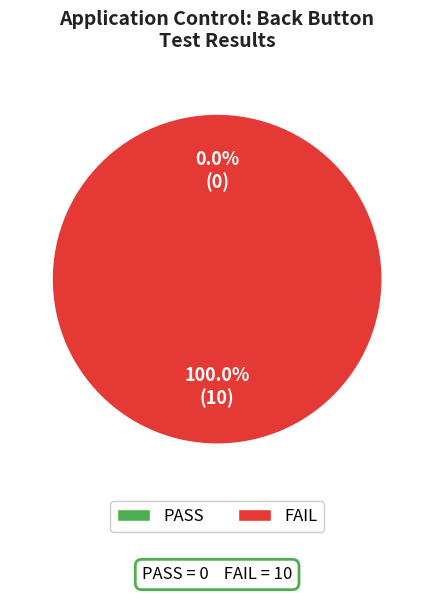

Which slice is the smallest?

PASS